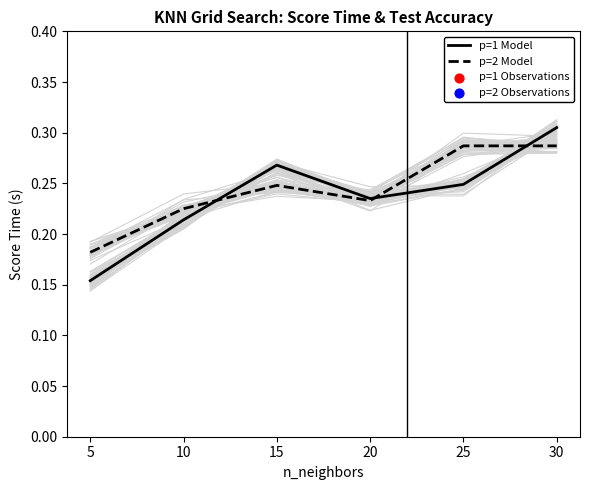

What are all the series names shown in the legend?

p=1 Model, p=2 Model, p=1 Observations, p=2 Observations